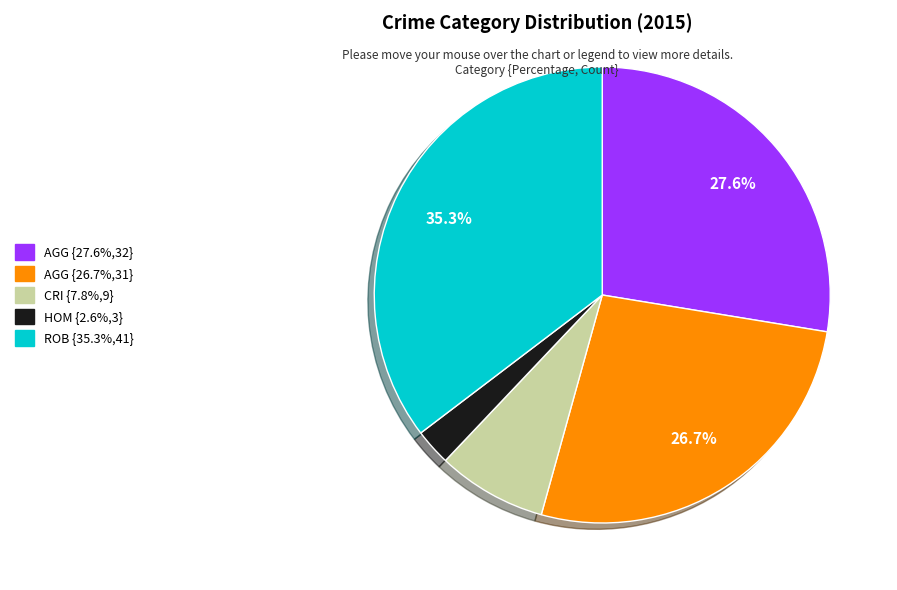

Is there a majority slice in this chart?

No